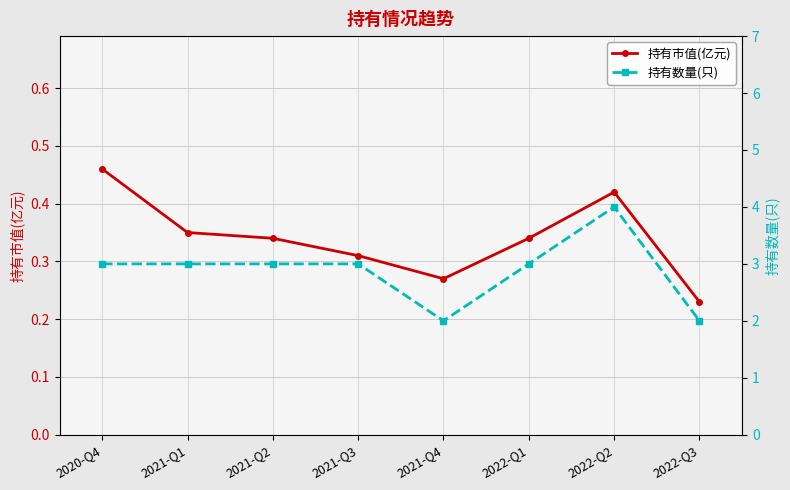

True or false: 持有市值(亿元) has more than 2 points higher than both neighbors.

False